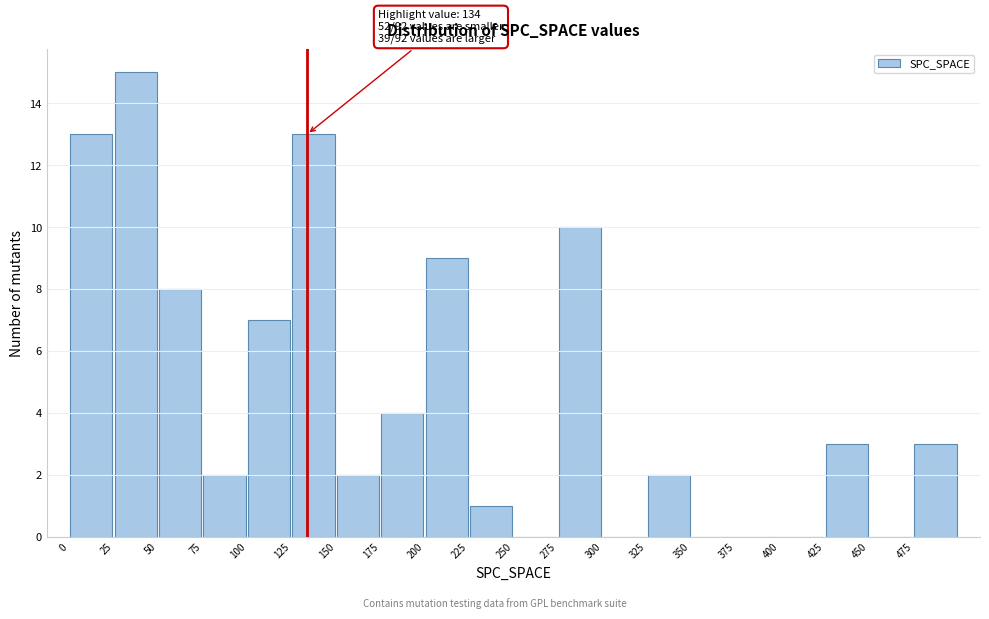

Which range on the x-axis has the tallest bar?

25 to 50